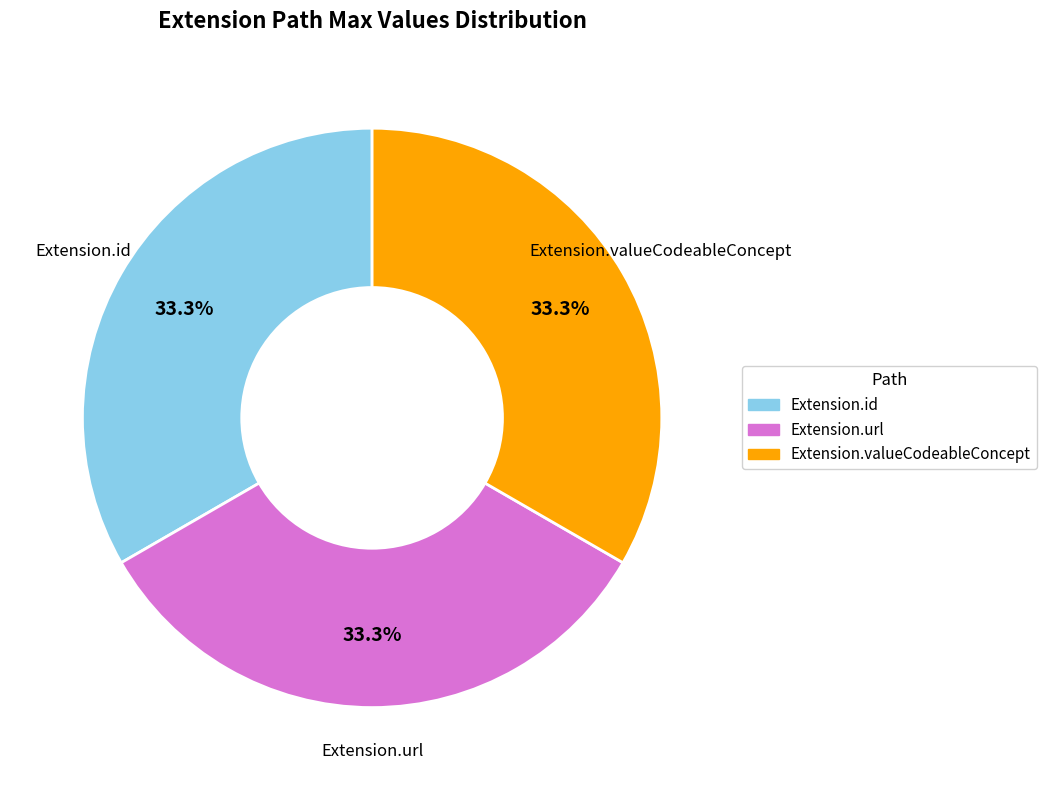

Is there any slice that represents more than half of the pie?

No